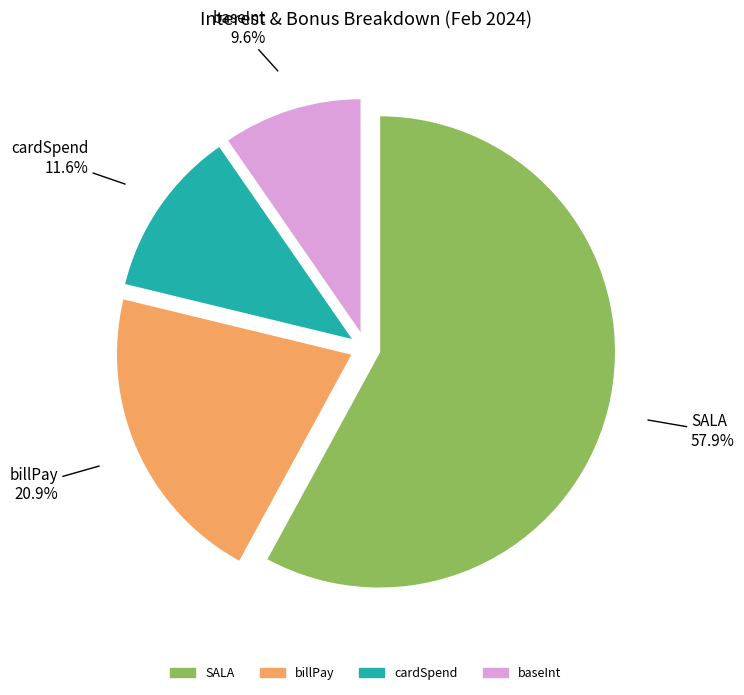

Which category has the smallest portion of the pie?

baseInt